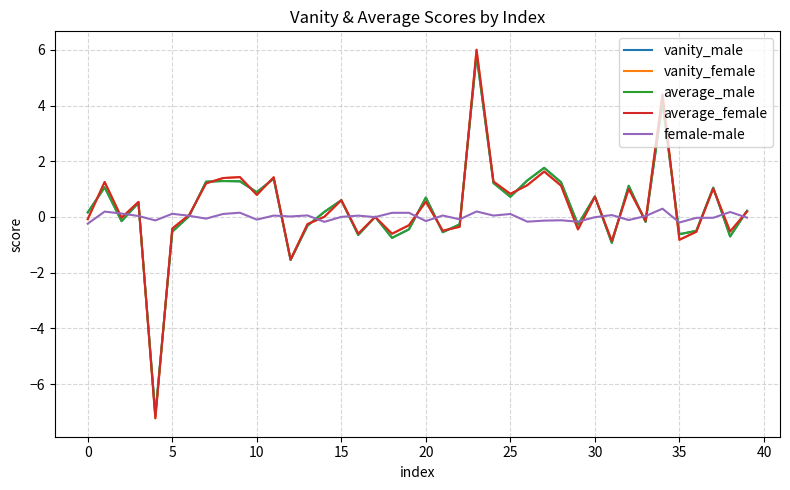

What is the greatest value displayed?

6.0